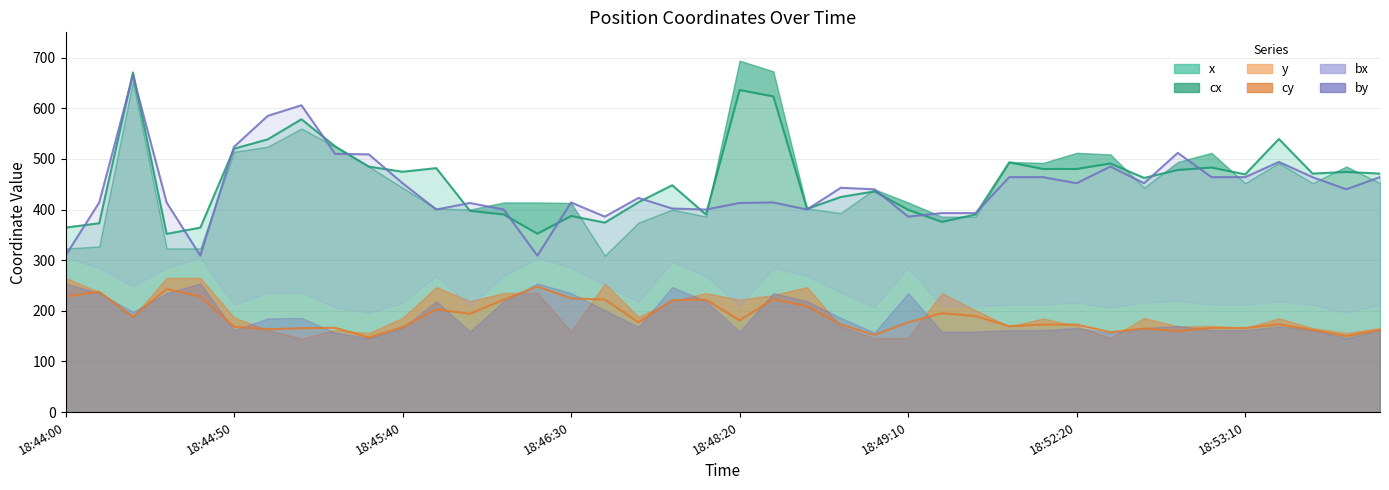

At which category does x reach its first local peak?

18:44:20